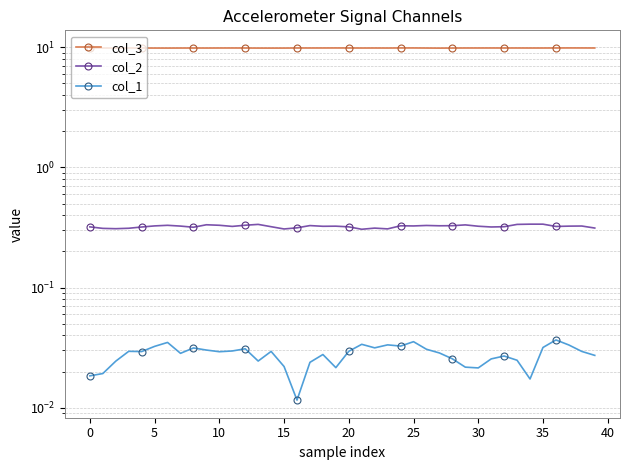

Which category has the lowest value in the col_1 series?

16